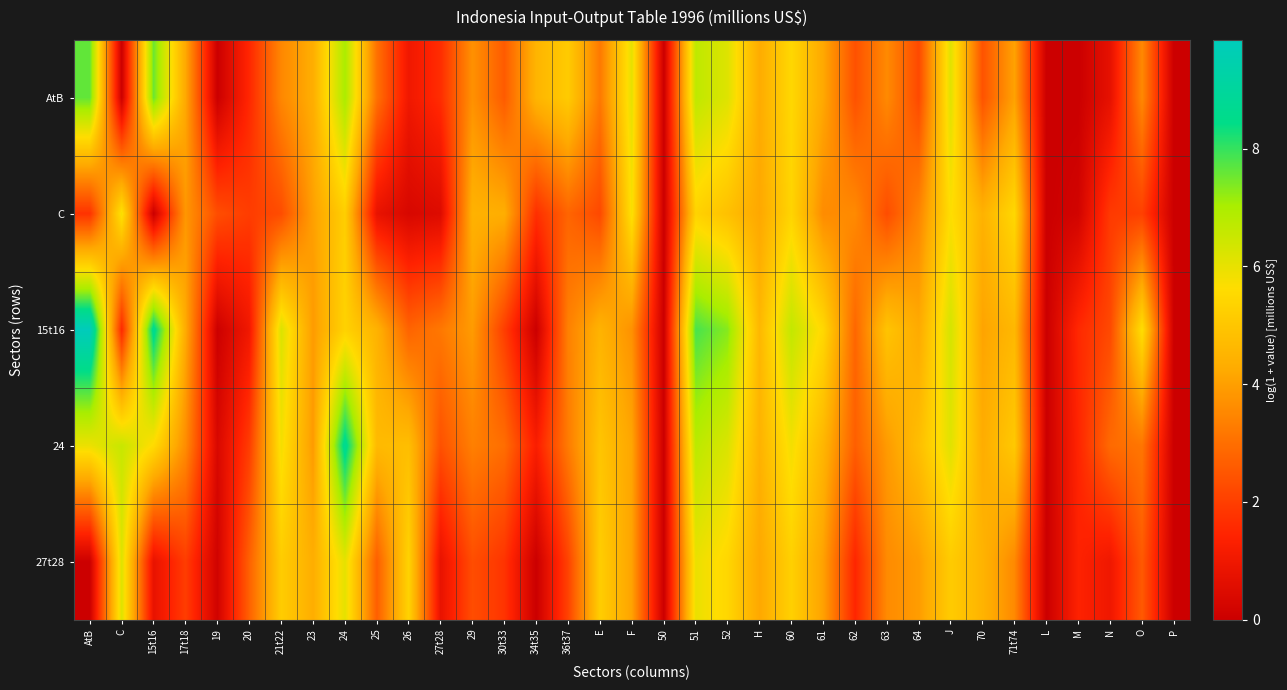

Which series has the largest total across all categories?

15t16